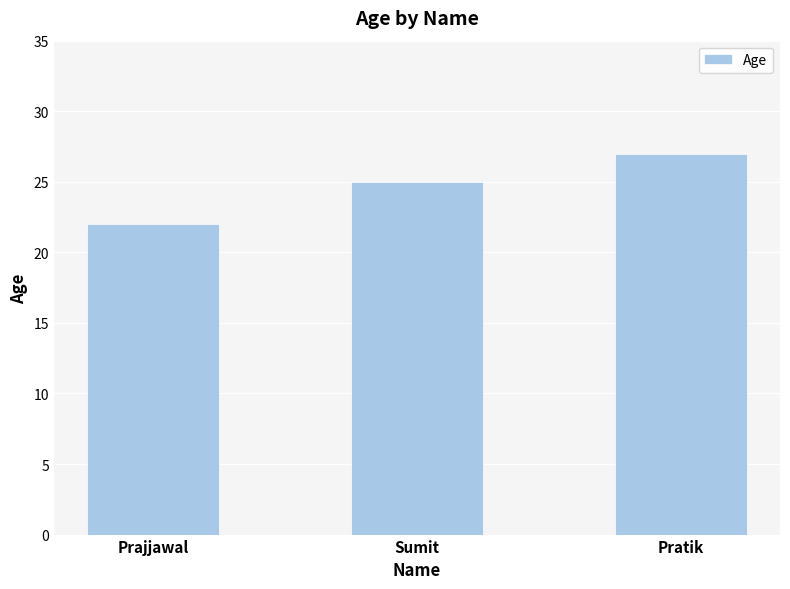

Rank the categories by value from highest to lowest.

Pratik, Sumit, Prajjawal